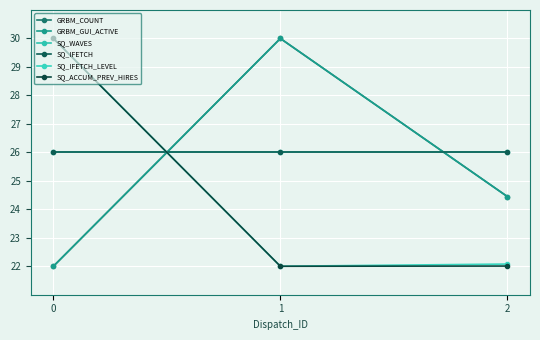

What value does the SQ_ACCUM_PREV_HIRES series have at 2?

22.0